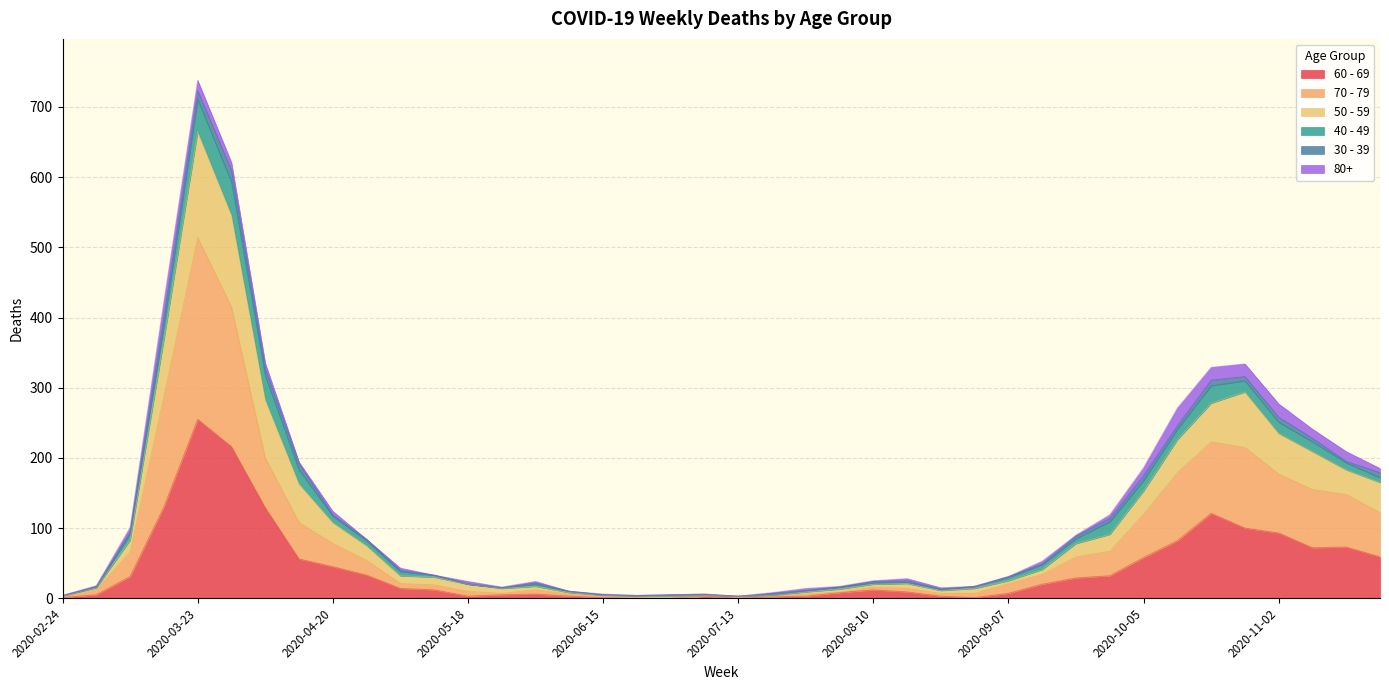

True or false: 60 - 69 and 70 - 79 intersect in this chart.

False